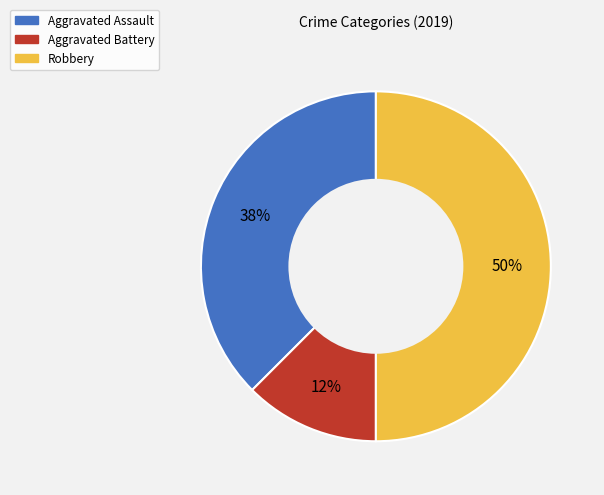

The Aggravated Assault slice represents 48% of the pie. True or false?

False